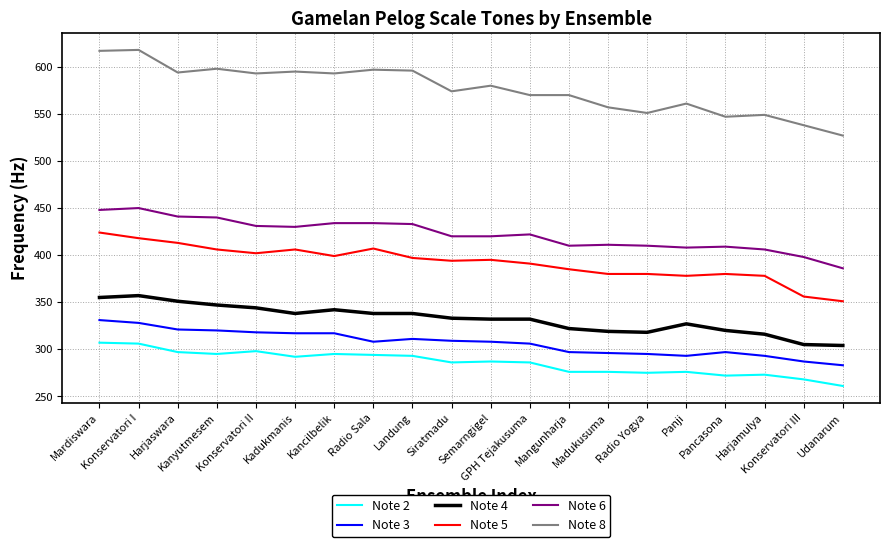

What value does the Note 6 series have at Konservatori III, to the nearest 5?

400